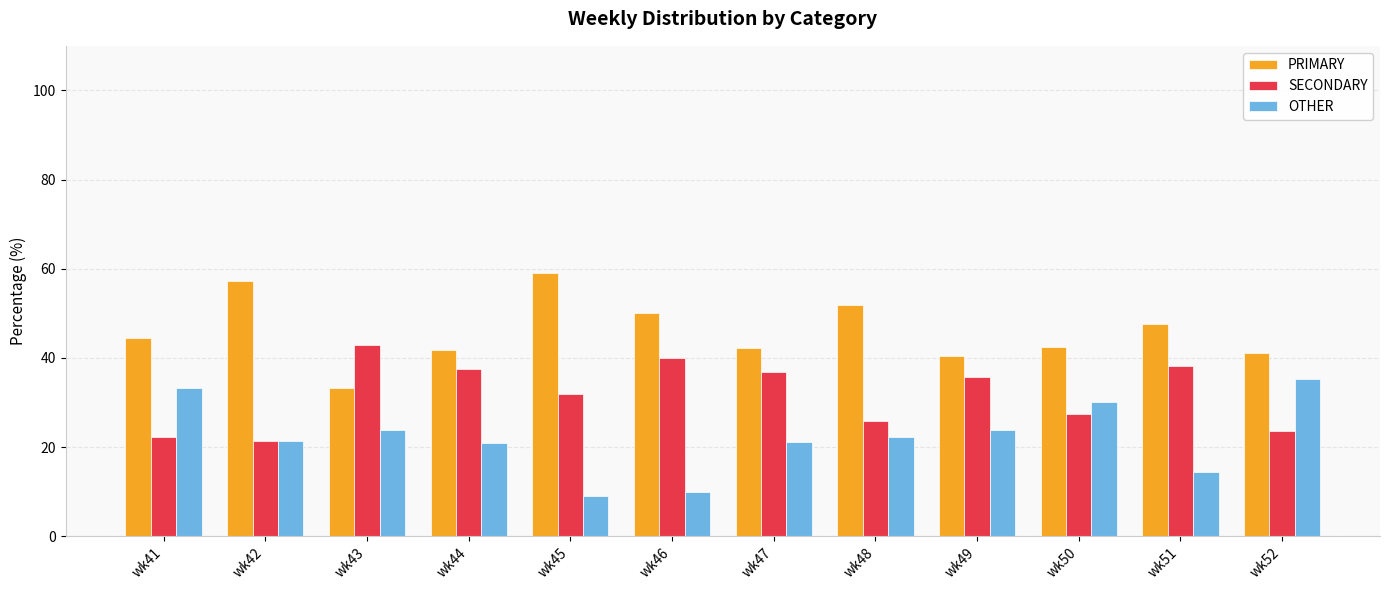

How many bars are there in total?

36